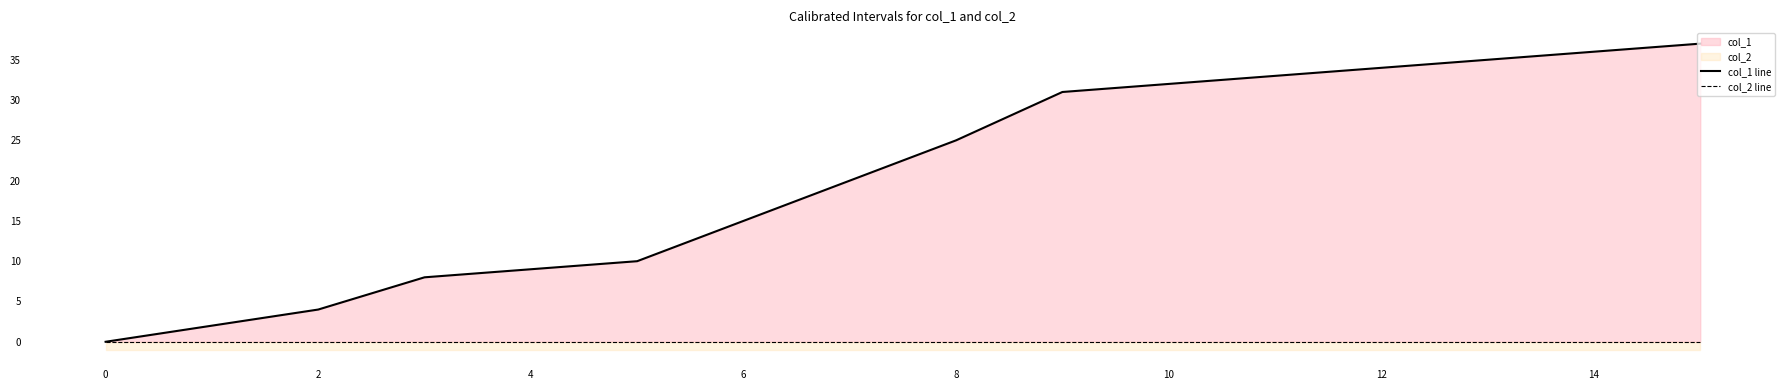

At which category does the chart reach its peak across all series?

15